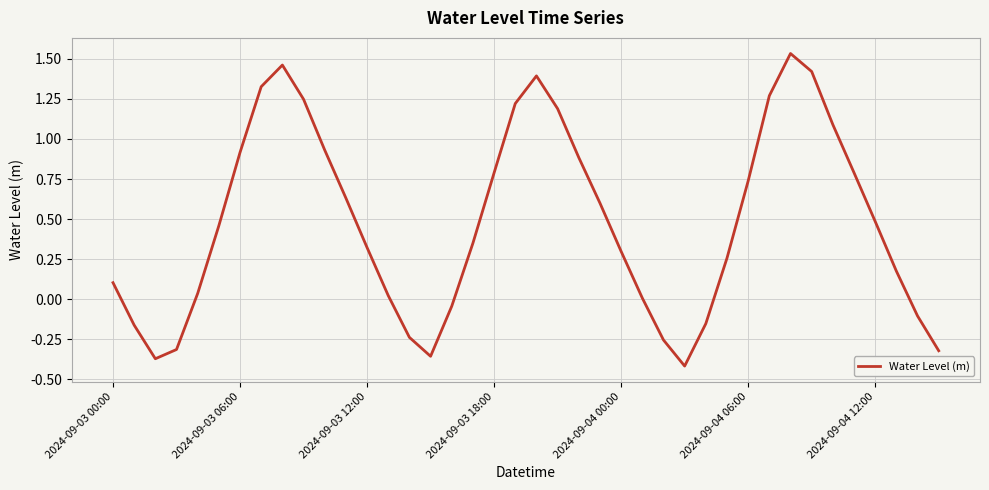

What is the difference between the maximum and minimum values?

1.9